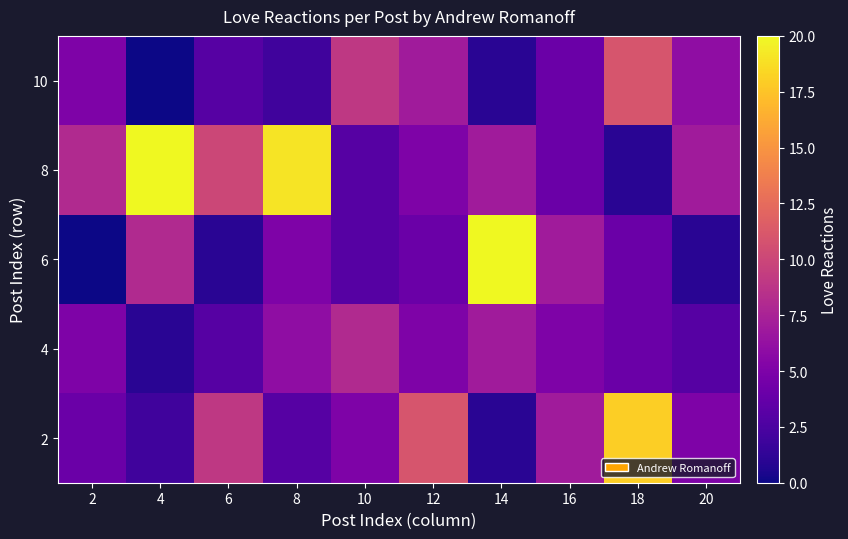

At which category is the sum across all series the highest?

18